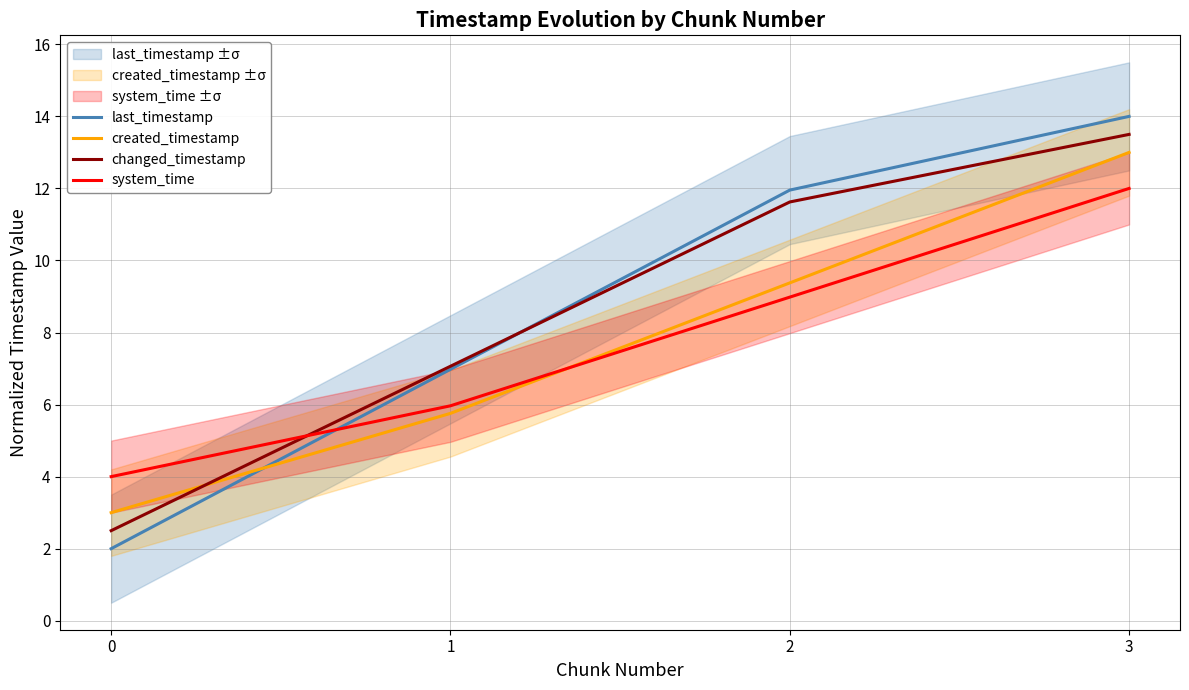

Where is created_timestamp nearest to the value 8?

2